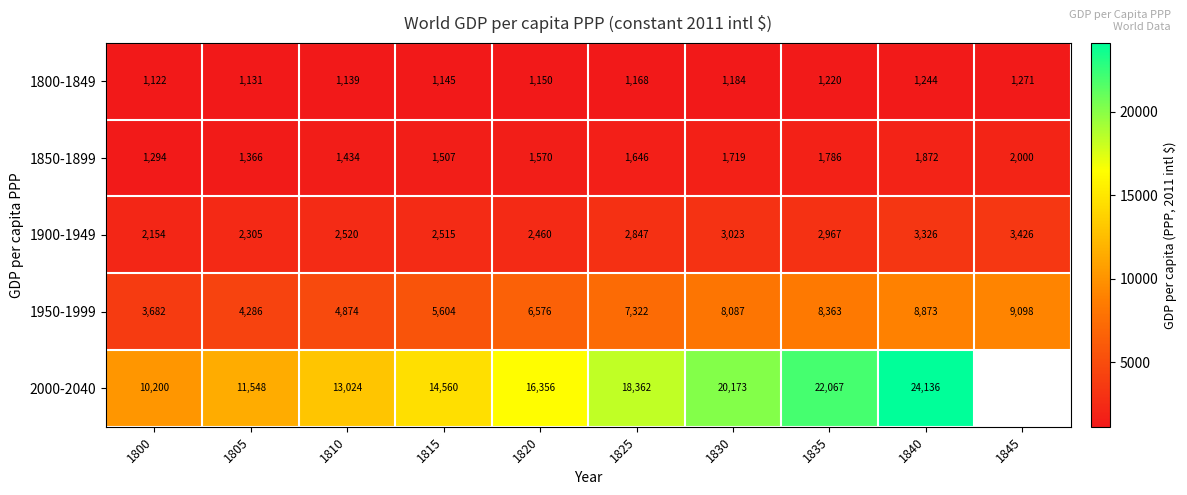

Rank the series at 1835 from lowest to highest value.

1800-1849, 1850-1899, 1900-1949, 1950-1999, 2000-2040